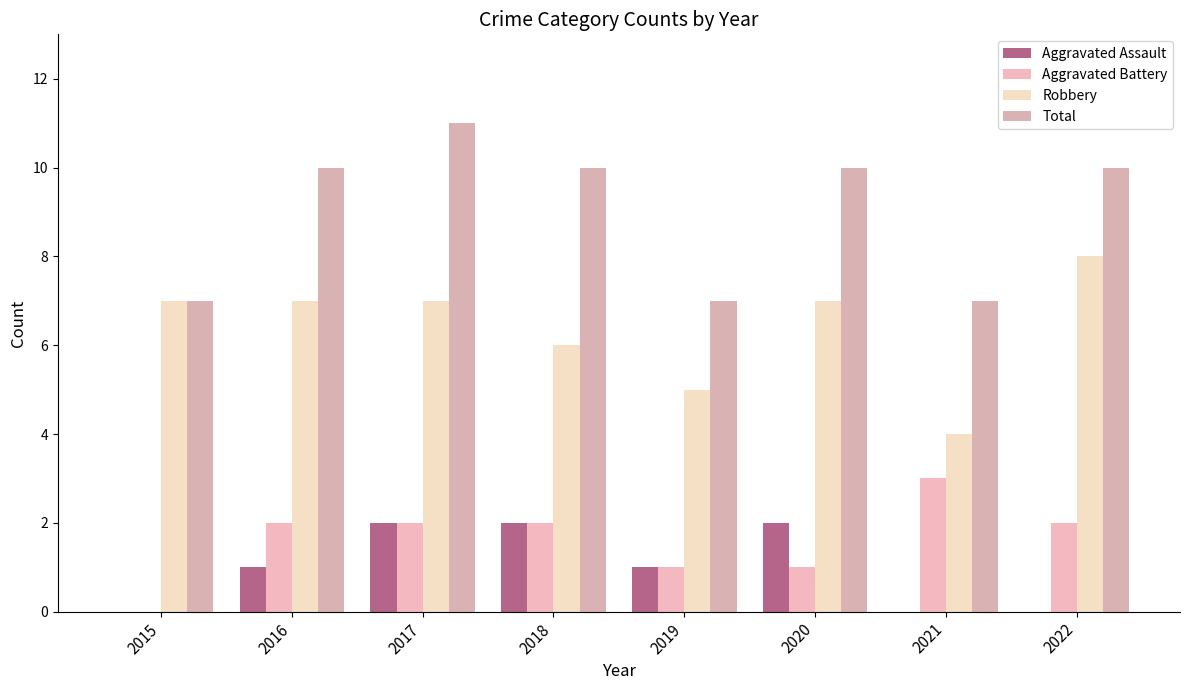

True or false: Aggravated Assault has a value of 1 at 2021.

False